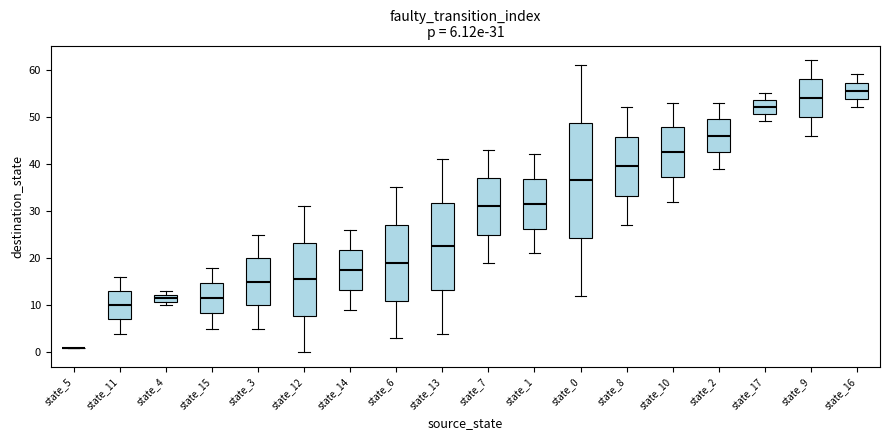

Comparing the boxes themselves (not the whiskers), which one is the tallest?

state_0